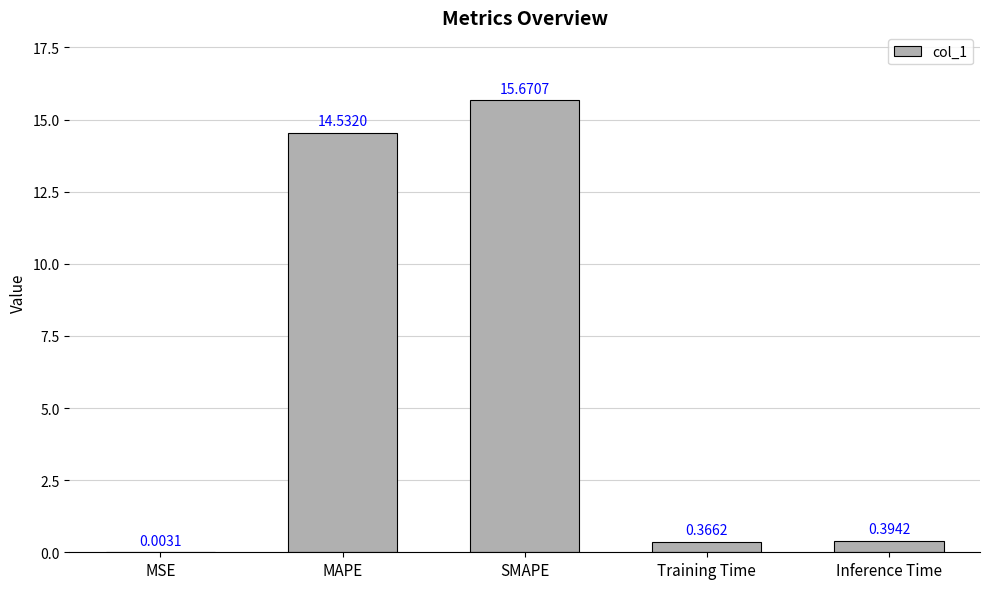

Which label corresponds to the largest value in the chart?

SMAPE